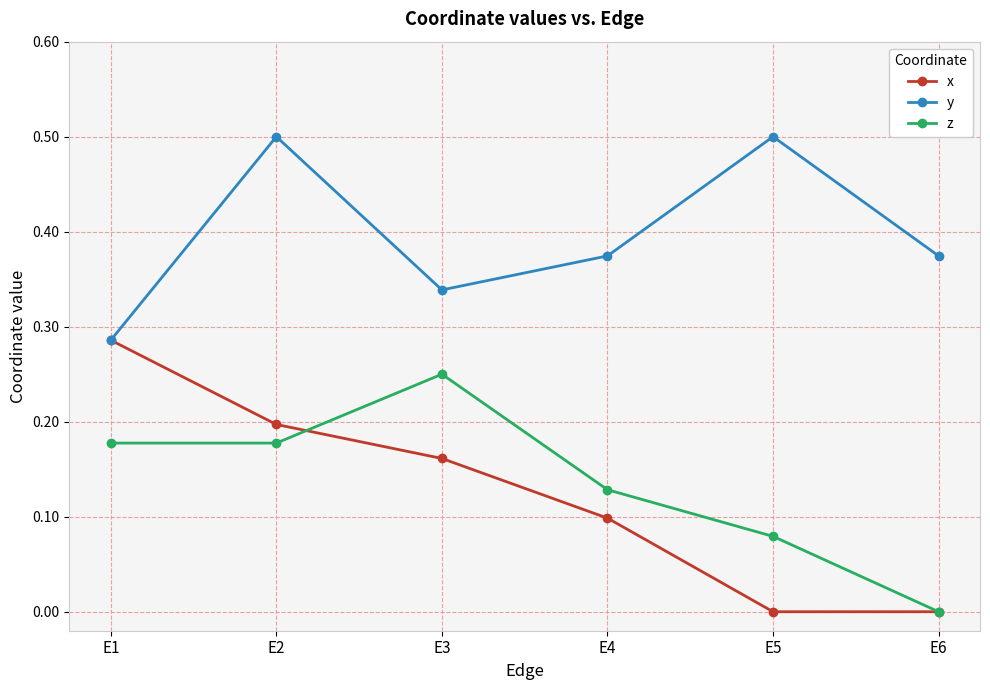

Is the value of x at E6 greater than the value of y at E2?

No